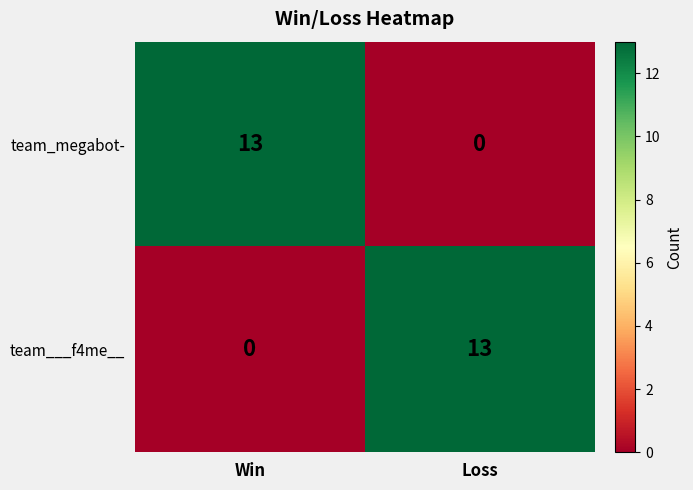

What is the difference between the highest and lowest values at Loss?

13